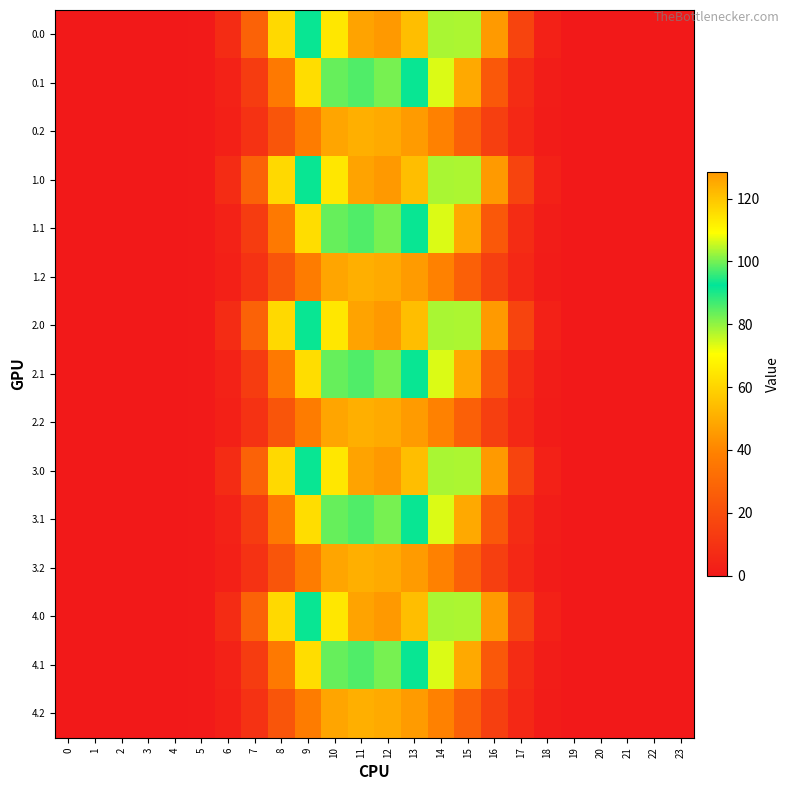

Reading left to right, what are all the values shown in this chart?

0.0: 0=0.0	1=0.0	2=0.0	3=0.0	4=0.0	5=0.7	6=7.4	7=27.7	8=61.1	9=91.5	10=113.6	11=126.4	12=128.4	13=121.2	14=103.5	15=77.7	16=45.2	17=16.4	18=3.2	19=0.1	20=0.0	21=0.0	22=0.0	23=0.0
0.1: 0=0.0	1=0.0	2=0.0	3=0.0	4=0.0	5=0.4	6=3.7	7=13.3	8=36.4	9=62.2	10=83.6	11=97.6	12=100.1	13=91.6	14=73.5	15=49.1	16=23.9	17=7.2	18=1.6	19=0.0	20=0.0	21=0.0	22=0.0	23=0.0
0.2: 0=0.0	1=0.0	2=0.0	3=0.0	4=0.0	5=0.3	6=2.9	7=9.7	8=22.8	9=37.5	10=48.0	11=50.6	12=49.4	13=45.6	14=39.0	15=27.0	16=14.5	17=5.6	18=1.4	19=0.0	20=0.0	21=0.0	22=0.0	23=0.0
1.0: 0=0.0	1=0.0	2=0.0	3=0.0	4=0.0	5=0.7	6=7.4	7=27.7	8=61.1	9=91.5	10=113.6	11=126.4	12=128.4	13=121.2	14=103.5	15=77.7	16=45.2	17=16.4	18=3.2	19=0.1	20=0.0	21=0.0	22=0.0	23=0.0
1.1: 0=0.0	1=0.0	2=0.0	3=0.0	4=0.0	5=0.4	6=3.7	7=13.3	8=36.4	9=62.2	10=83.6	11=97.6	12=100.1	13=91.6	14=73.5	15=49.1	16=23.9	17=7.2	18=1.6	19=0.0	20=0.0	21=0.0	22=0.0	23=0.0
1.2: 0=0.0	1=0.0	2=0.0	3=0.0	4=0.0	5=0.3	6=2.9	7=9.7	8=22.8	9=37.5	10=48.0	11=50.6	12=49.4	13=45.6	14=39.0	15=27.0	16=14.5	17=5.6	18=1.4	19=0.0	20=0.0	21=0.0	22=0.0	23=0.0
2.0: 0=0.0	1=0.0	2=0.0	3=0.0	4=0.0	5=0.7	6=7.4	7=27.7	8=61.1	9=91.5	10=113.6	11=126.4	12=128.4	13=121.2	14=103.5	15=77.7	16=45.2	17=16.4	18=3.2	19=0.1	20=0.0	21=0.0	22=0.0	23=0.0
2.1: 0=0.0	1=0.0	2=0.0	3=0.0	4=0.0	5=0.4	6=3.7	7=13.3	8=36.4	9=62.2	10=83.6	11=97.6	12=100.1	13=91.6	14=73.5	15=49.1	16=23.9	17=7.2	18=1.6	19=0.0	20=0.0	21=0.0	22=0.0	23=0.0
2.2: 0=0.0	1=0.0	2=0.0	3=0.0	4=0.0	5=0.3	6=2.9	7=9.7	8=22.8	9=37.5	10=48.0	11=50.6	12=49.4	13=45.6	14=39.0	15=27.0	16=14.5	17=5.6	18=1.4	19=0.0	20=0.0	21=0.0	22=0.0	23=0.0
3.0: 0=0.0	1=0.0	2=0.0	3=0.0	4=0.0	5=0.7	6=7.4	7=27.7	8=61.1	9=91.5	10=113.6	11=126.4	12=128.4	13=121.2	14=103.5	15=77.7	16=45.2	17=16.4	18=3.2	19=0.1	20=0.0	21=0.0	22=0.0	23=0.0
3.1: 0=0.0	1=0.0	2=0.0	3=0.0	4=0.0	5=0.4	6=3.7	7=13.3	8=36.4	9=62.2	10=83.6	11=97.6	12=100.1	13=91.6	14=73.5	15=49.1	16=23.9	17=7.2	18=1.6	19=0.0	20=0.0	21=0.0	22=0.0	23=0.0
3.2: 0=0.0	1=0.0	2=0.0	3=0.0	4=0.0	5=0.3	6=2.9	7=9.7	8=22.8	9=37.5	10=48.0	11=50.6	12=49.4	13=45.6	14=39.0	15=27.0	16=14.5	17=5.6	18=1.4	19=0.0	20=0.0	21=0.0	22=0.0	23=0.0
4.0: 0=0.0	1=0.0	2=0.0	3=0.0	4=0.0	5=0.7	6=7.4	7=27.7	8=61.1	9=91.5	10=113.6	11=126.4	12=128.4	13=121.2	14=103.5	15=77.7	16=45.2	17=16.4	18=3.2	19=0.1	20=0.0	21=0.0	22=0.0	23=0.0
4.1: 0=0.0	1=0.0	2=0.0	3=0.0	4=0.0	5=0.4	6=3.7	7=13.3	8=36.4	9=62.2	10=83.6	11=97.6	12=100.1	13=91.6	14=73.5	15=49.1	16=23.9	17=7.2	18=1.6	19=0.0	20=0.0	21=0.0	22=0.0	23=0.0
4.2: 0=0.0	1=0.0	2=0.0	3=0.0	4=0.0	5=0.3	6=2.9	7=9.7	8=22.8	9=37.5	10=48.0	11=50.6	12=49.4	13=45.6	14=39.0	15=27.0	16=14.5	17=5.6	18=1.4	19=0.0	20=0.0	21=0.0	22=0.0	23=0.0